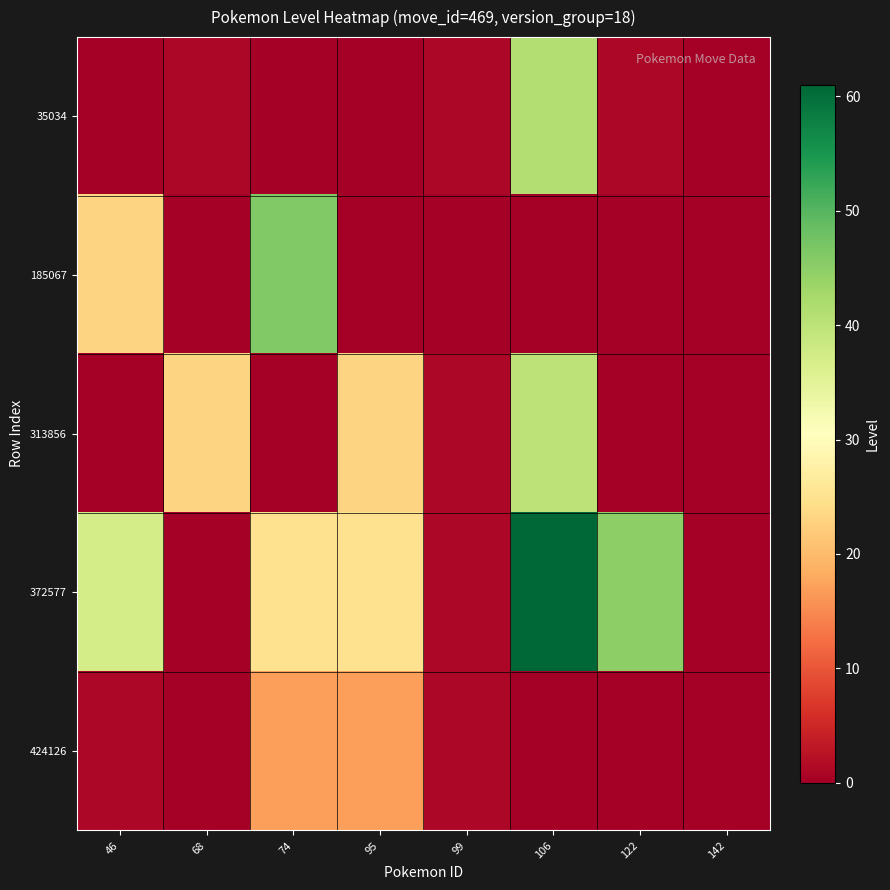

Reading left to right, what are all the values shown in this chart?

35034: 46=0	68=1	74=0	95=0	99=1	106=41	122=1	142=0
185067: 46=23	68=0	74=46	95=0	99=0	106=0	122=0	142=0
313856: 46=0	68=23	74=0	95=23	99=1	106=40	122=0	142=0
372577: 46=37	68=0	74=25	95=25	99=1	106=61	122=45	142=0
424126: 46=1	68=0	74=17	95=17	99=1	106=0	122=0	142=0